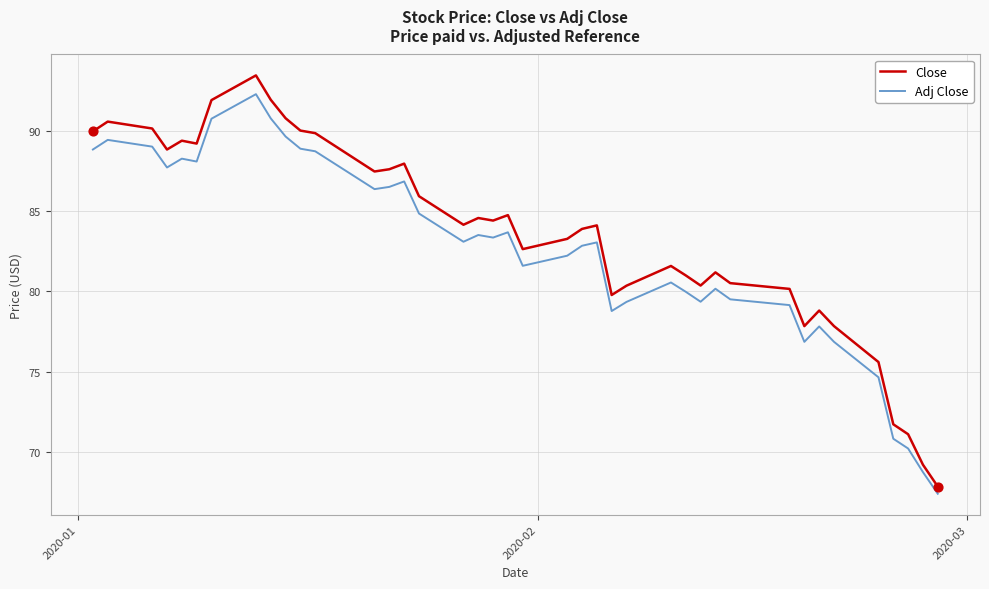

Rank the series by their maximum value, from lowest to highest.

Adj Close, Close